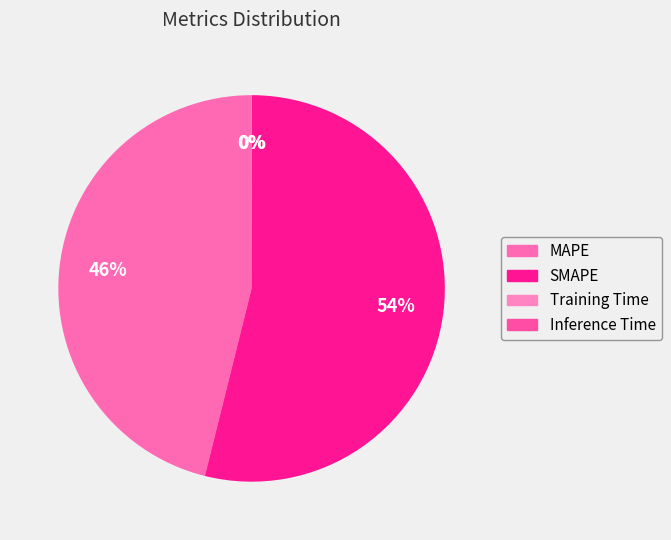

To the nearest percent, what is the difference between the SMAPE and MAPE slice percentages?

8%